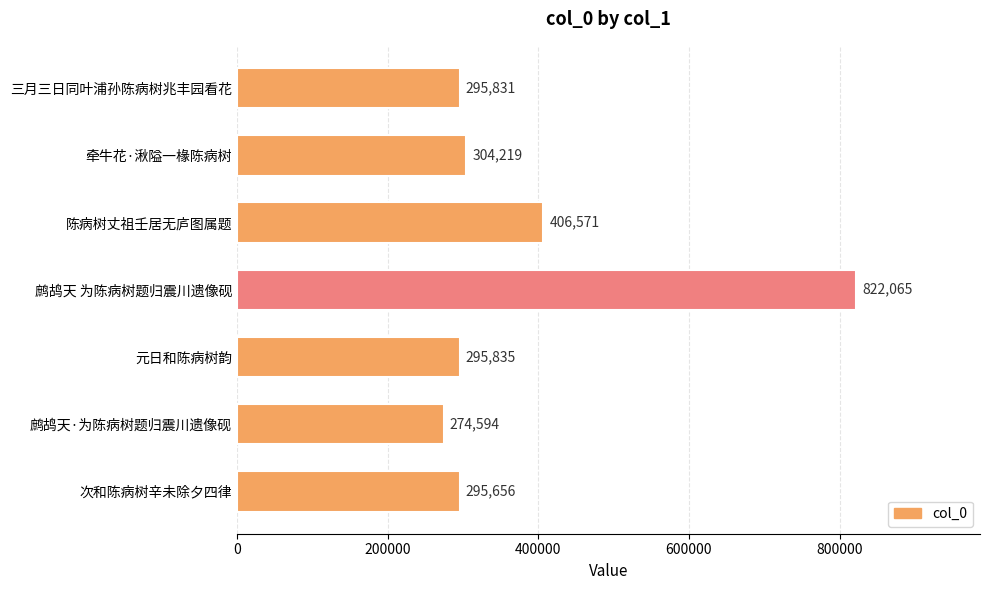

The value at 陈病树丈祖壬居无庐图属题 is 406571. True or false?

True